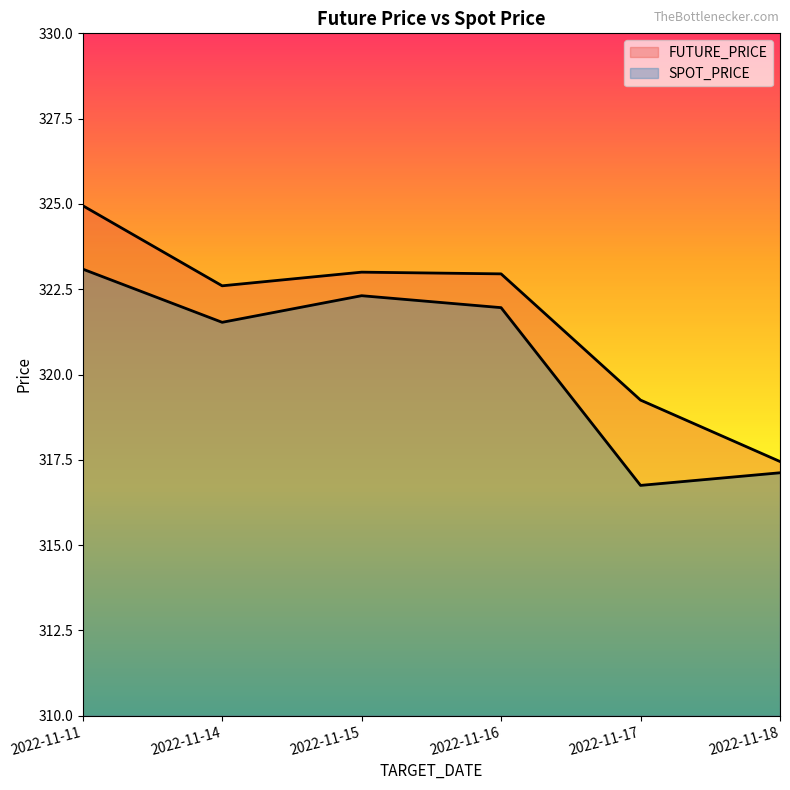

Reading left to right, what are all the values shown in this chart?

FUTURE_PRICE: 2022-11-11=324.9	2022-11-14=322.6	2022-11-15=323.0	2022-11-16=322.9	2022-11-17=319.2	2022-11-18=317.4
SPOT_PRICE: 2022-11-11=323.1	2022-11-14=321.5	2022-11-15=322.3	2022-11-16=322.0	2022-11-17=316.8	2022-11-18=317.1